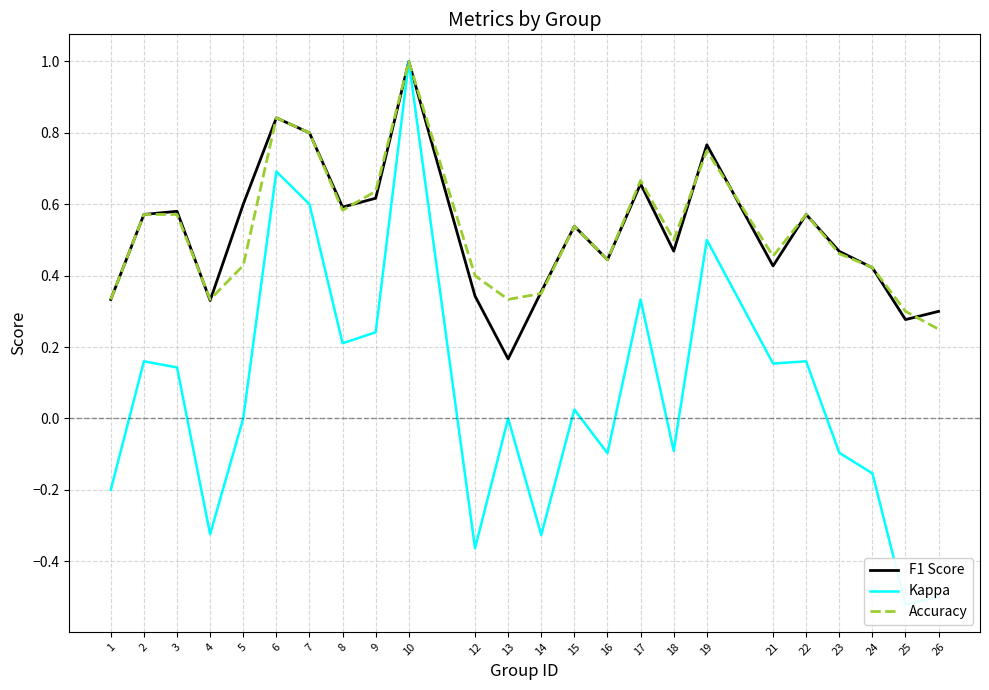

What is the sum of all Accuracy values?

12.5